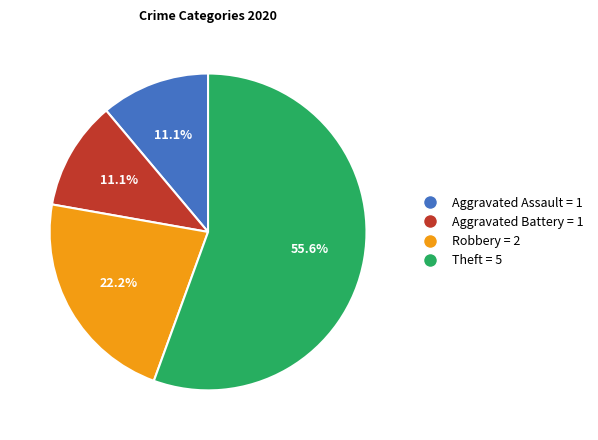

Count the number of slices in the pie.

4